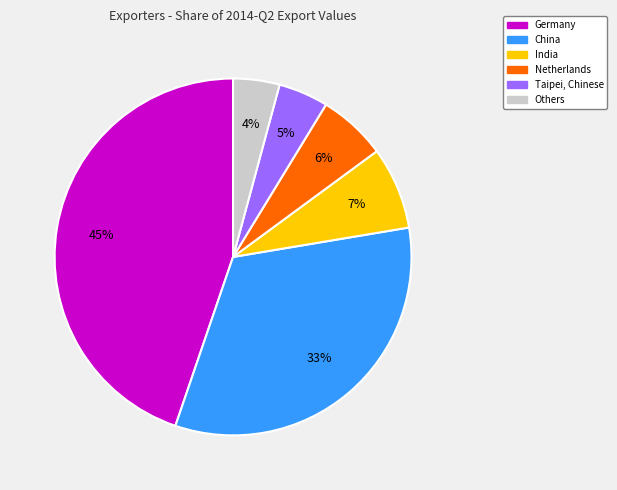

Is there a majority slice in this chart?

No